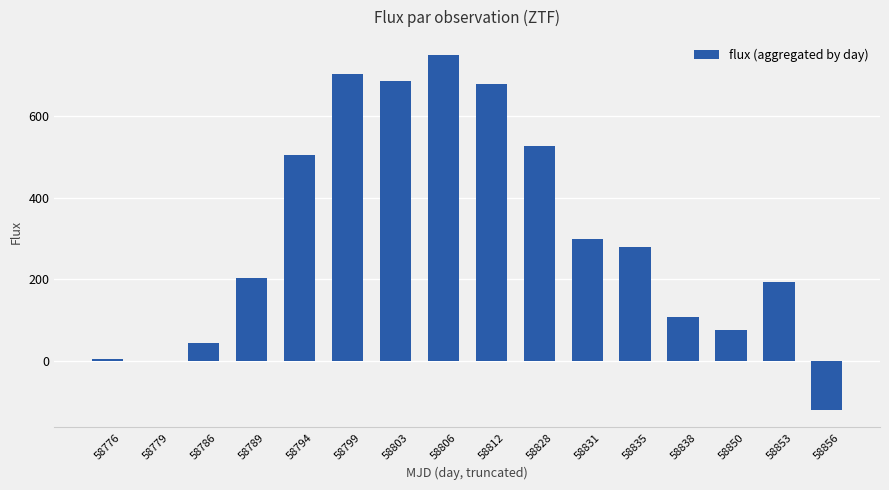

What value does the data have at 58835?

279.8